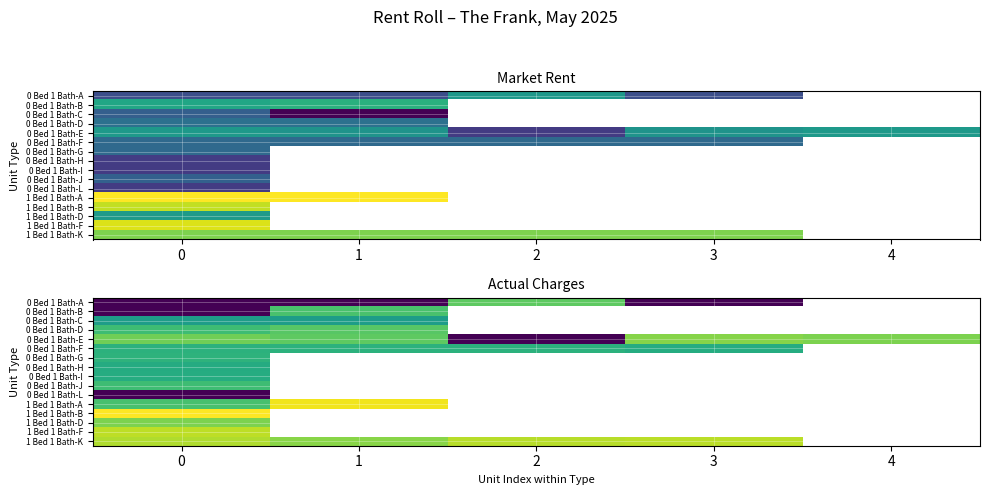

At how many categories does at least one series exceed 18?

5